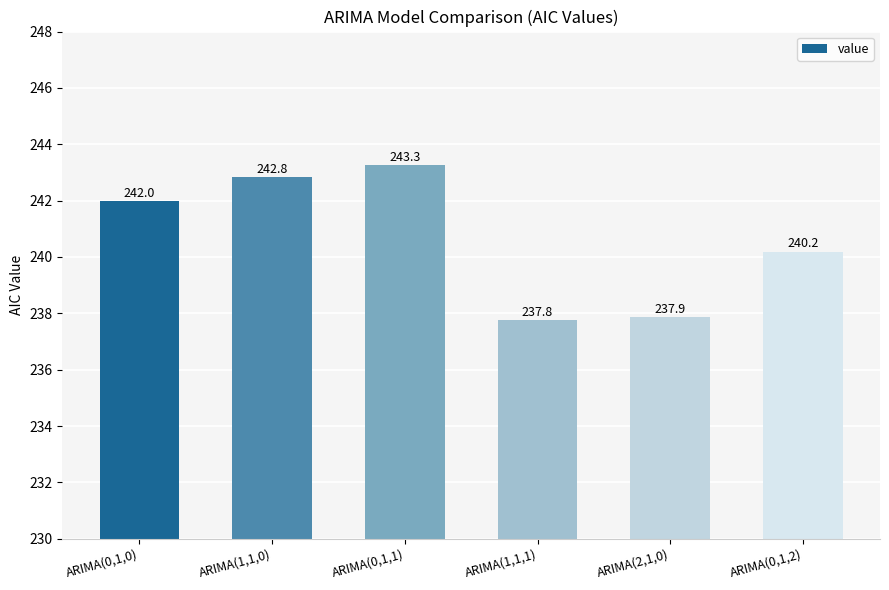

What is the minimum value shown in the chart?

237.8